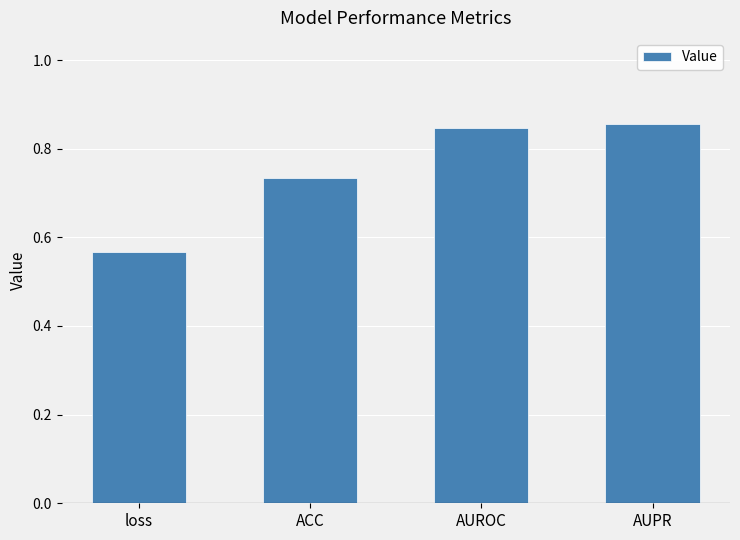

At which category does the chart reach its minimum across all series?

loss